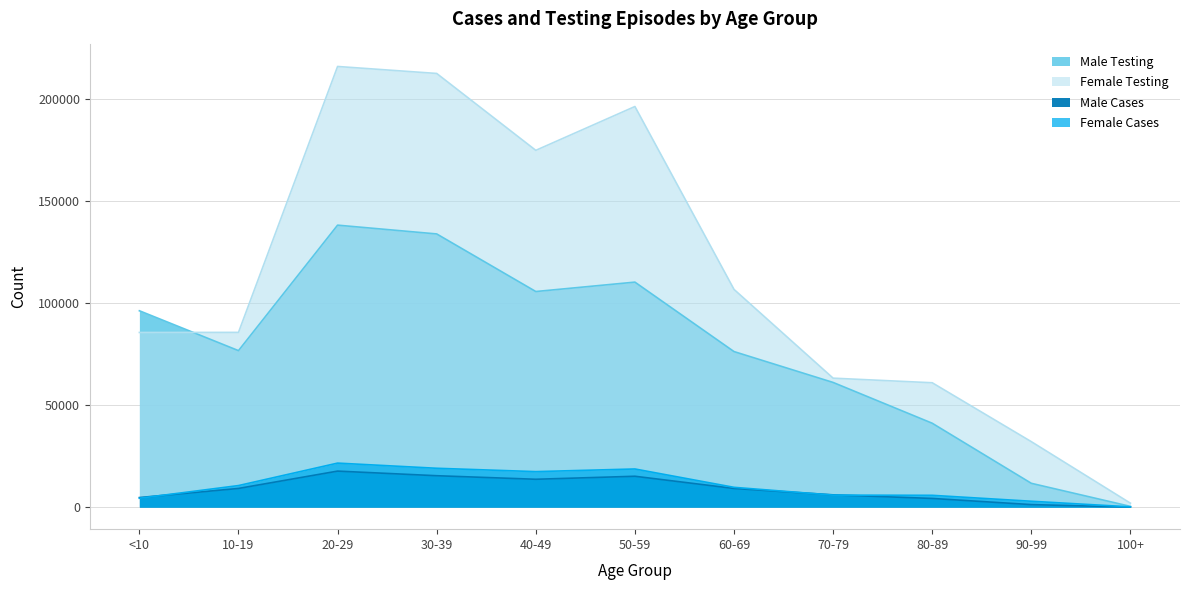

List the series in order of their peak value, lowest first.

Male Cases, Female Cases, Male Testing, Female Testing